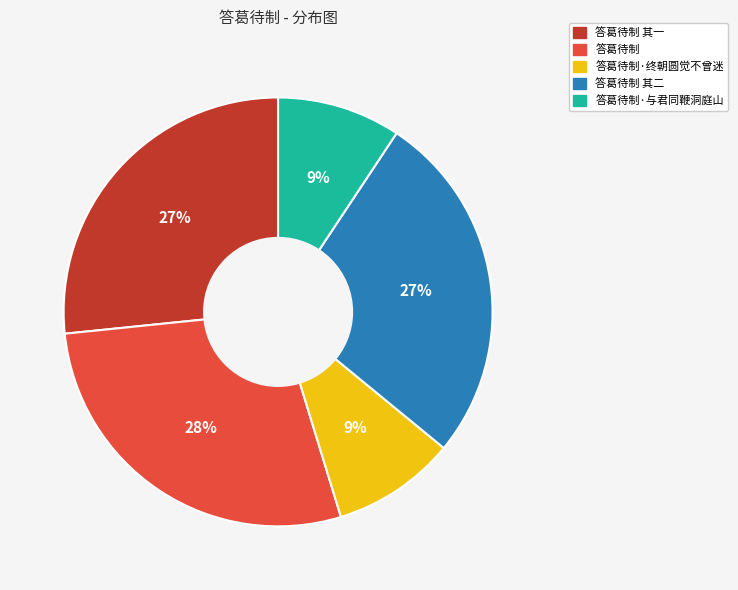

Does 答葛待制 其一 represent more than half of the total?

No